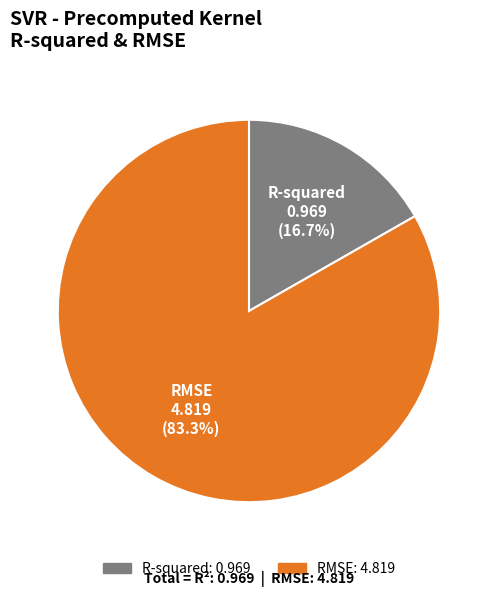

Which has a higher value, RMSE or R-squared?

RMSE